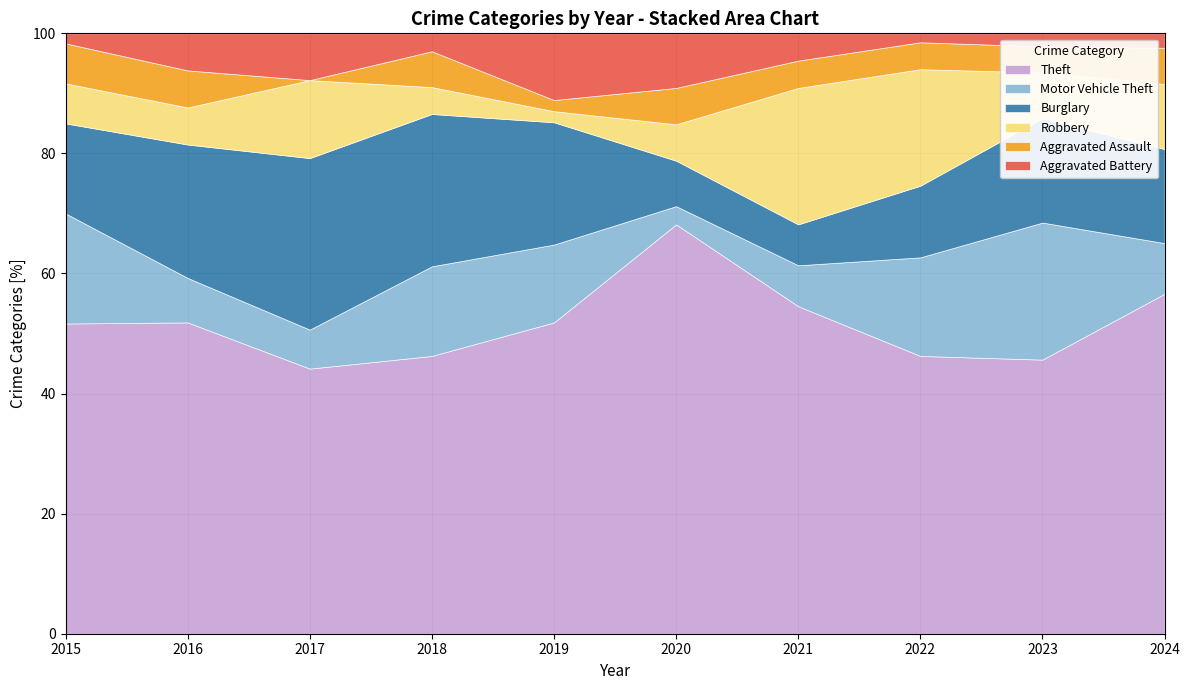

What is the lowest value of the Theft series?

44.2